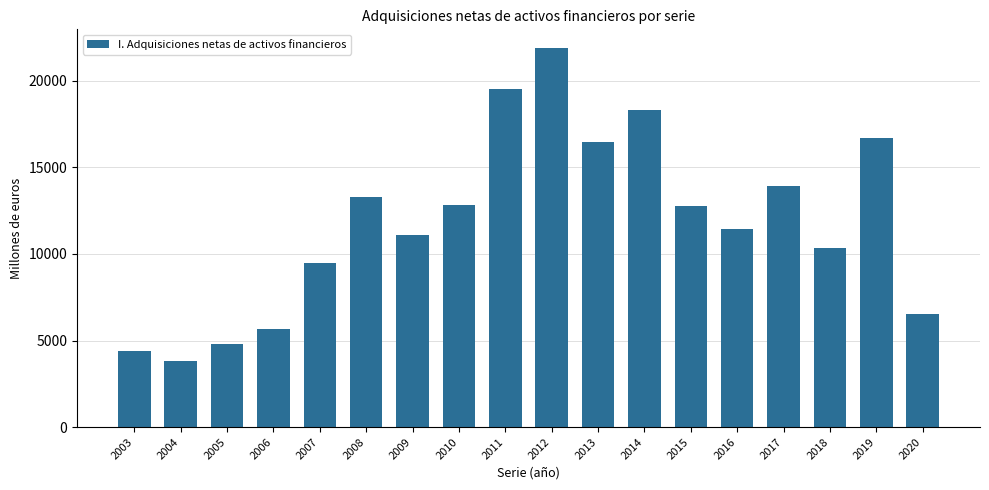

The chart shows a value of 12755 at 2015. True or false?

True